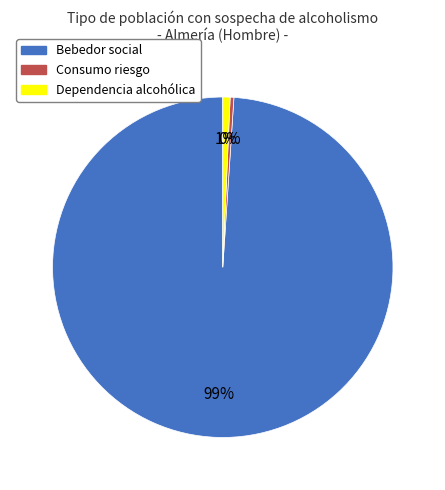

Which category has the biggest portion of the pie?

Bebedor social